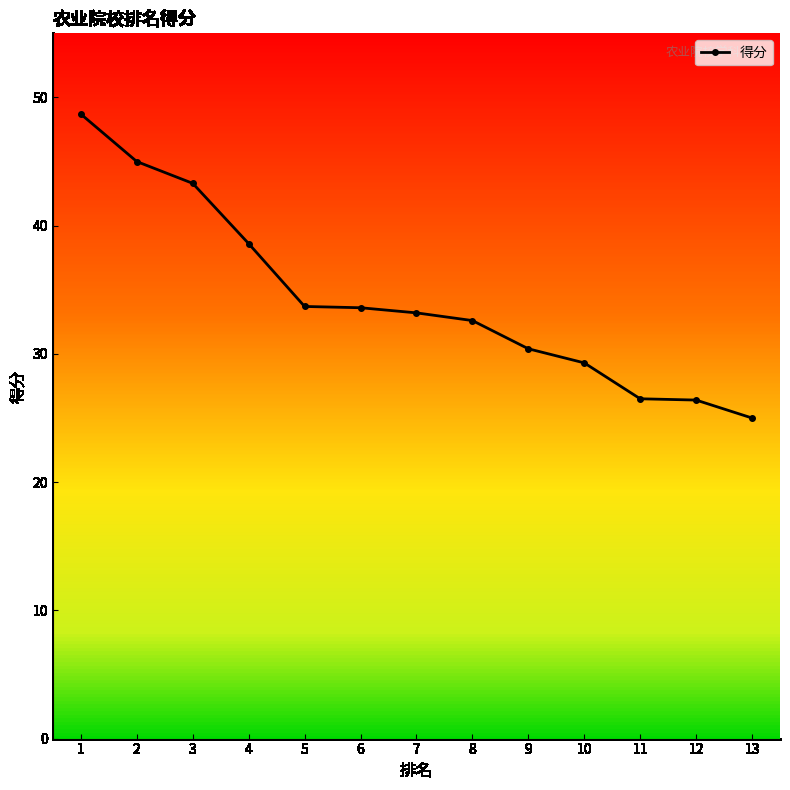

What is the ratio of the value at 4 to the value at 5?

1.1